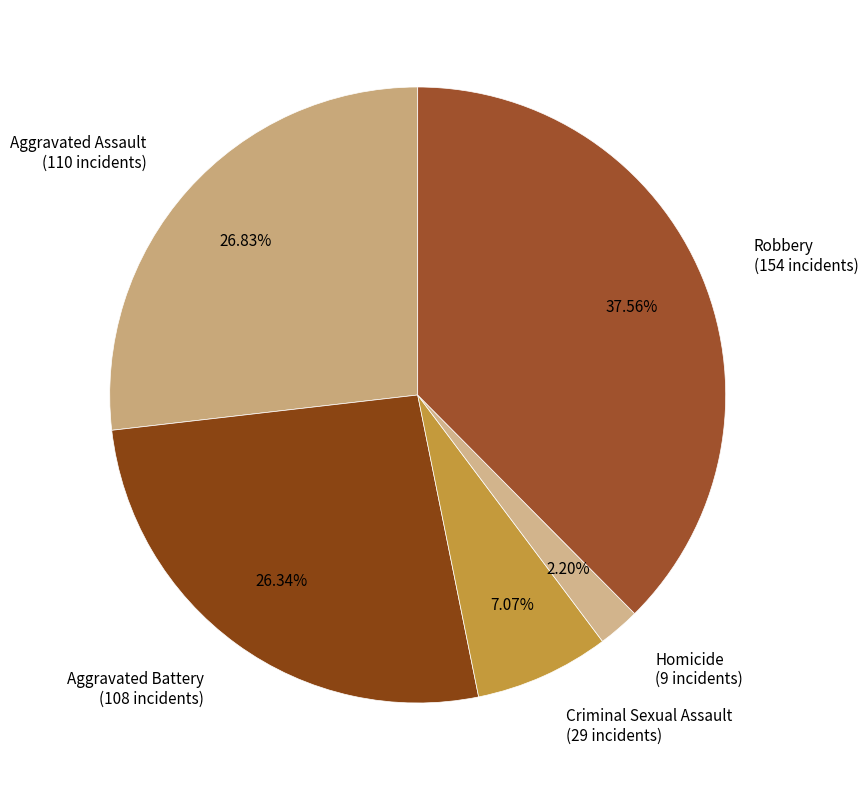

What is the ratio of the value at Homicide to the value at Robbery?

0.1